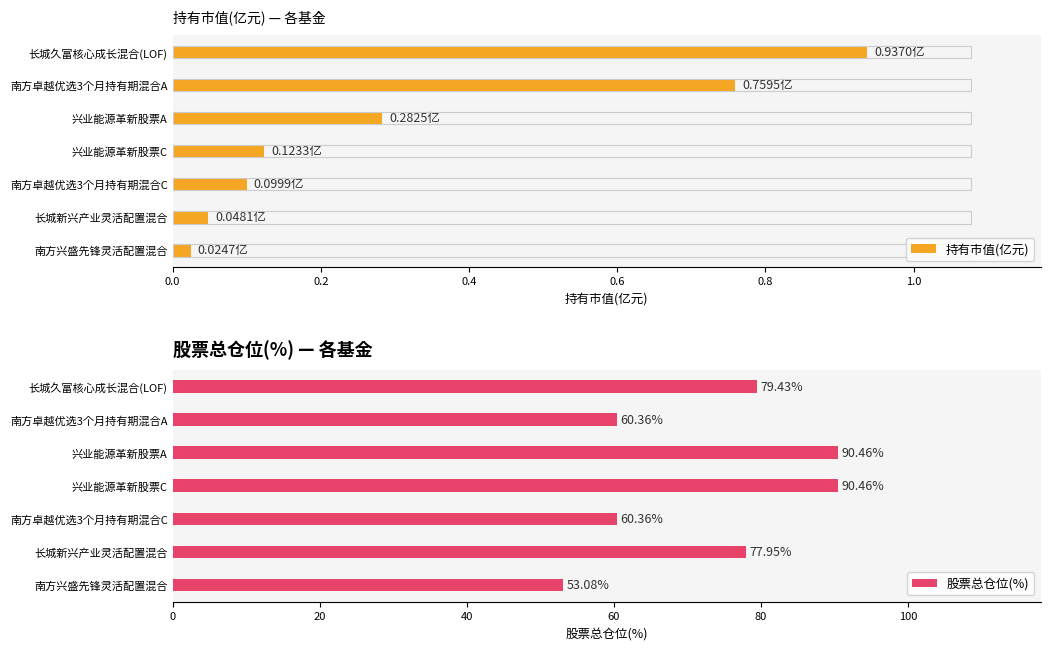

What are all the series names shown in the legend?

持有市值(亿元), 股票总仓位(%)